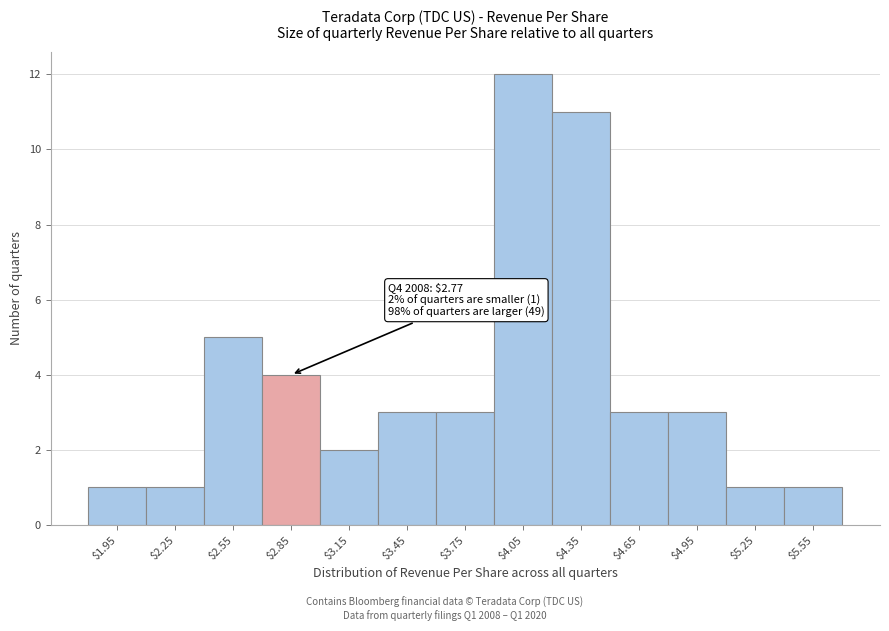

Which range on the x-axis has the tallest bar?

3.9 to 4.2